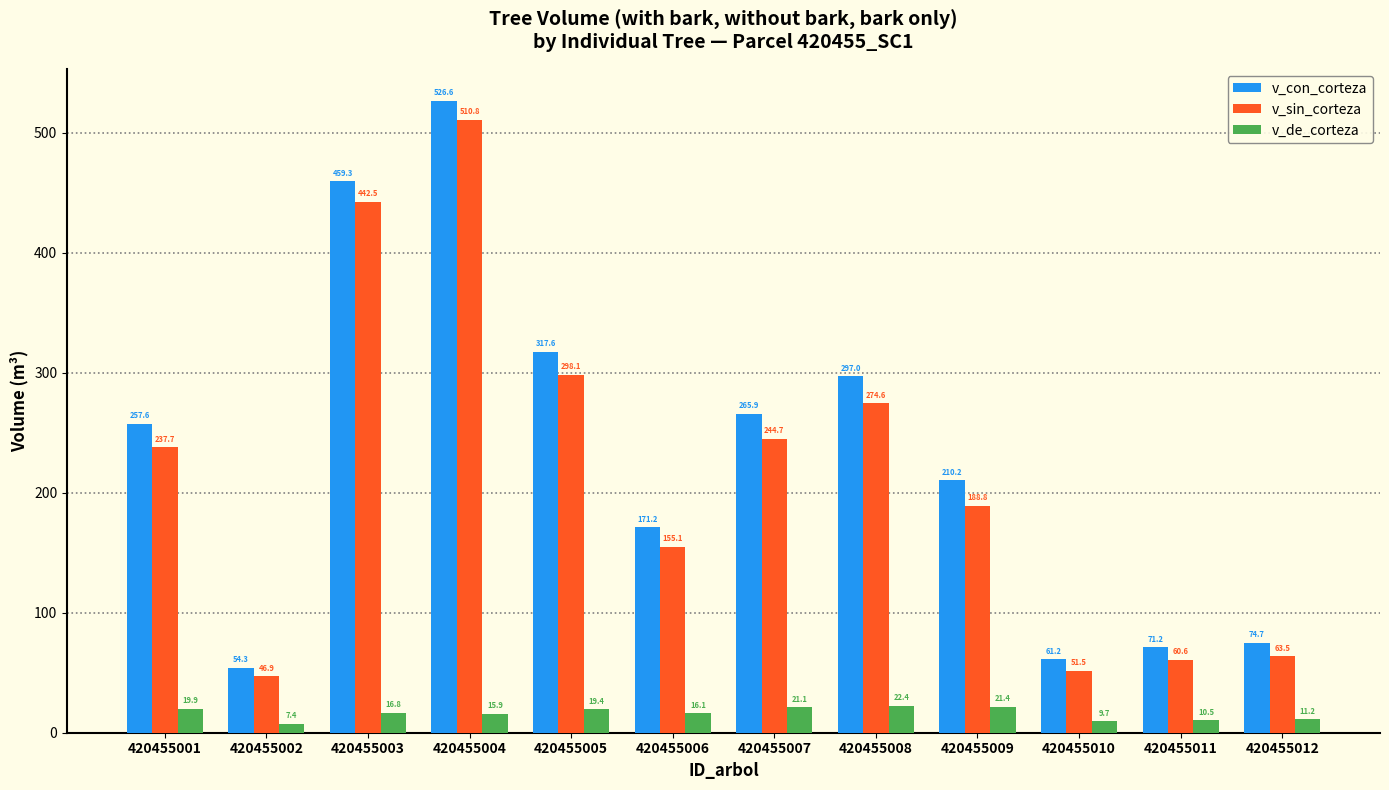

Between 420455001 and 420455012, which series saw the biggest shift?

v_con_corteza